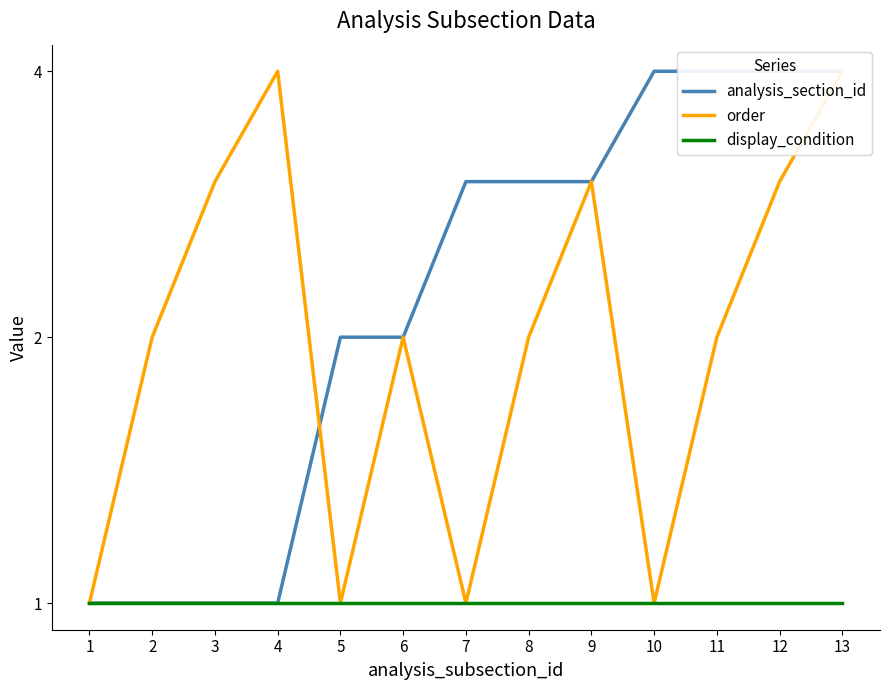

Where does the analysis_section_id series first go above 3?

10